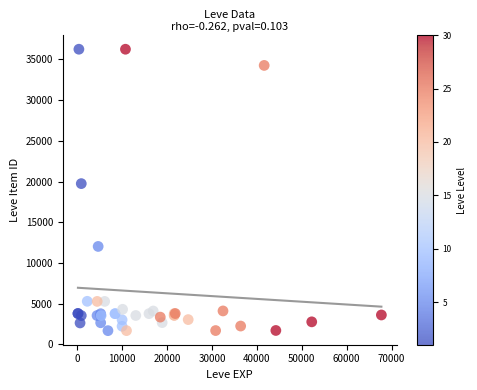

What Y value in the scatter plot is closest to 18967?

19744